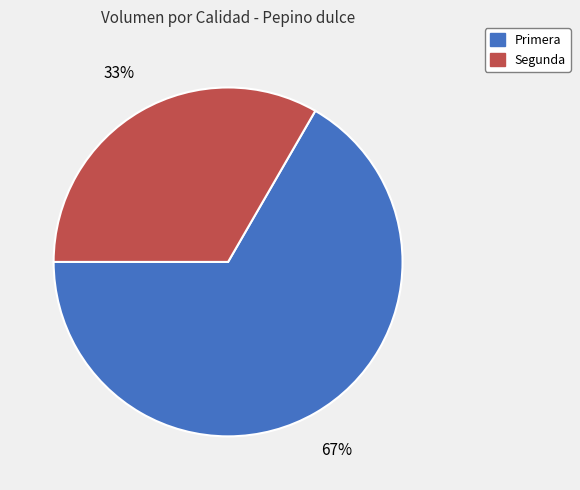

To the nearest percent, what percentage of the pie is Segunda?

33%